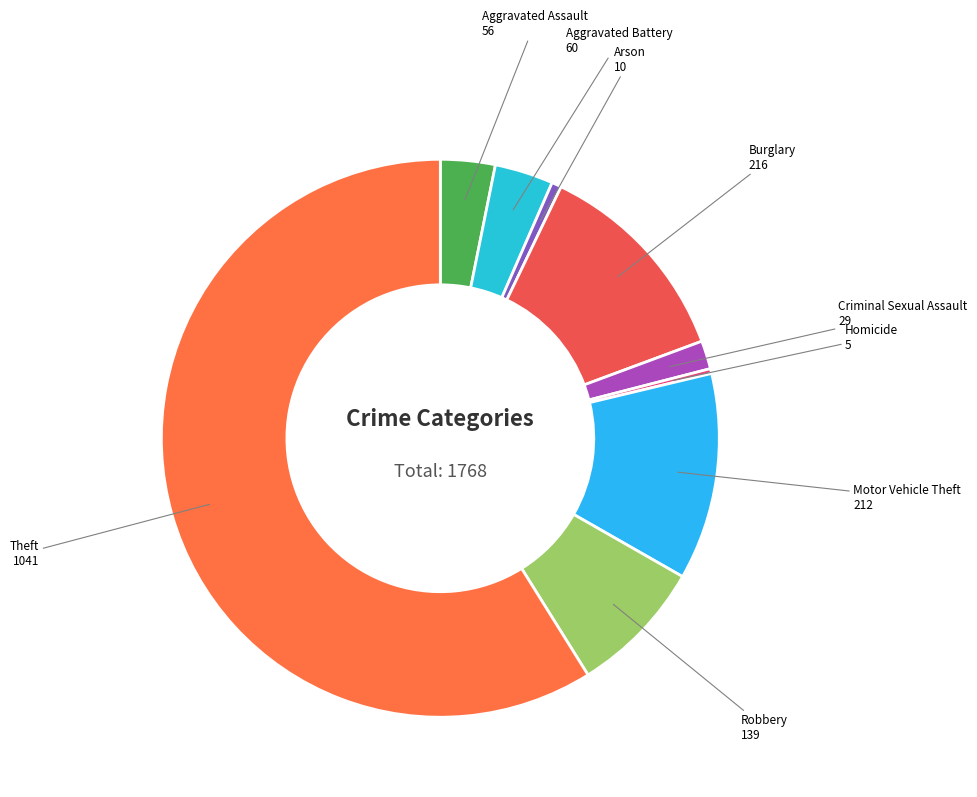

How many segments does this pie chart have?

9